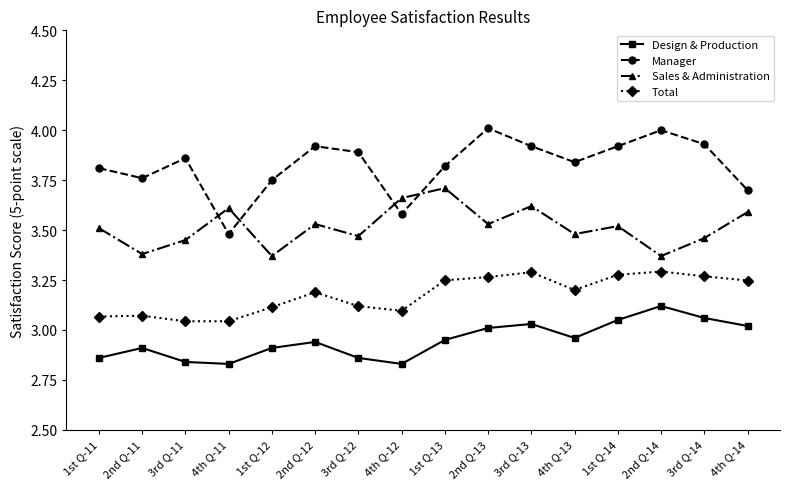

True or false: Manager has more than 1 interior local peaks.

True